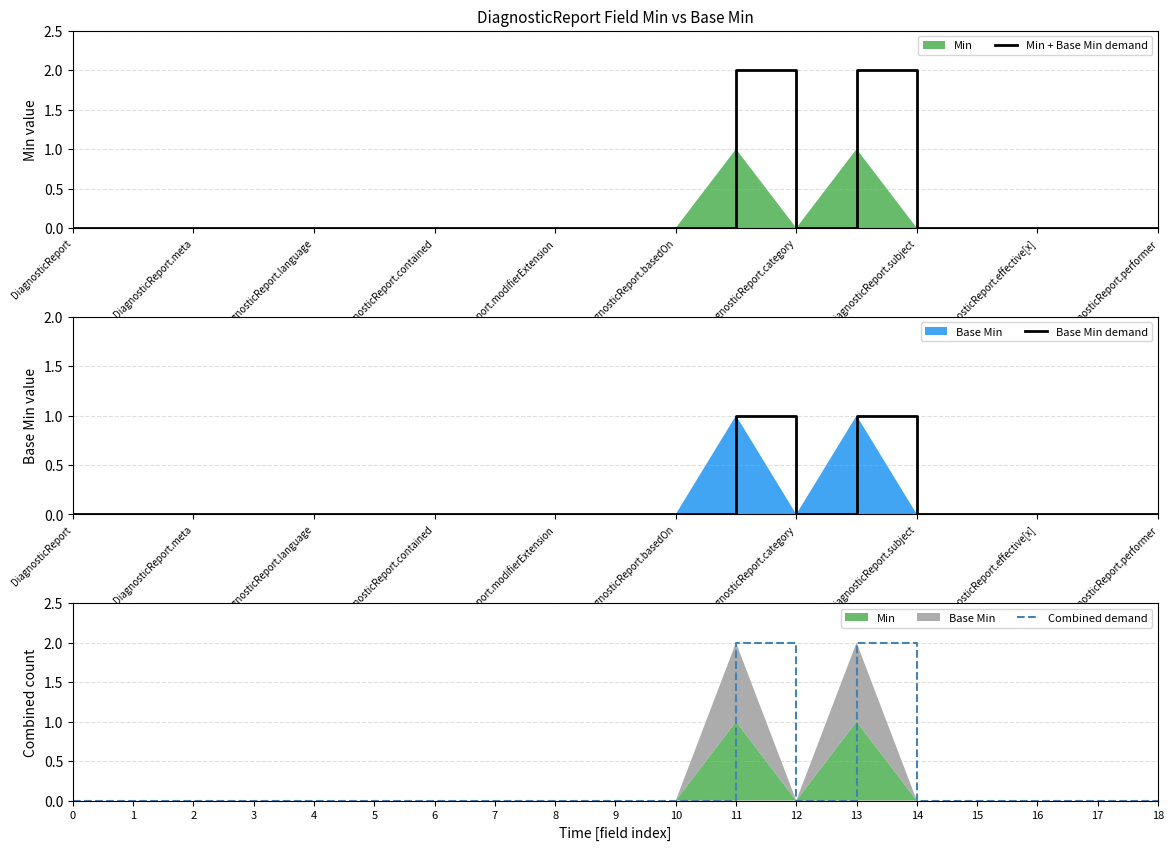

The Min + Base Min demand series shows 0 at DiagnosticReport.subject. True or false?

True